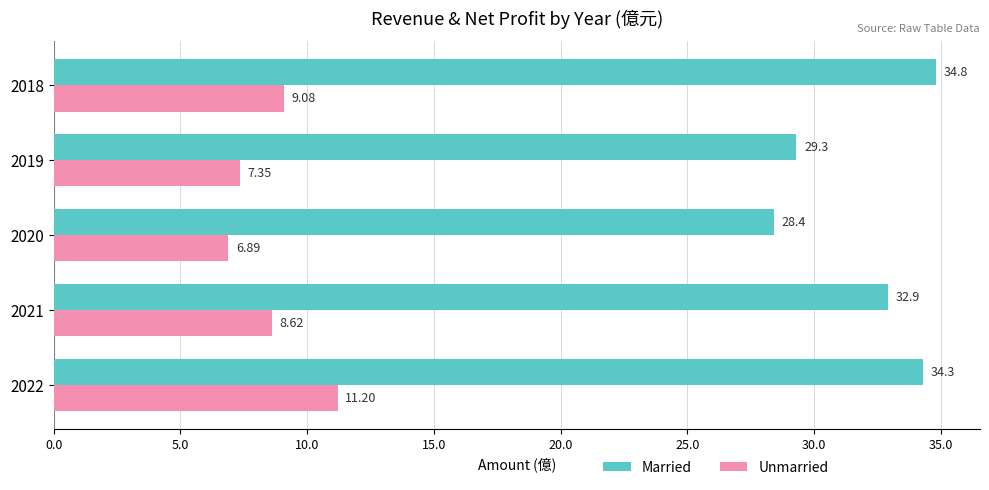

What is the minimum value shown in the chart?

6.9